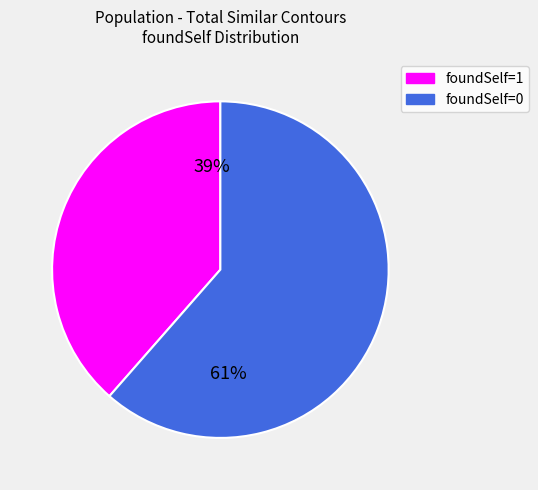

To the nearest percent, what is the average slice percentage?

50%